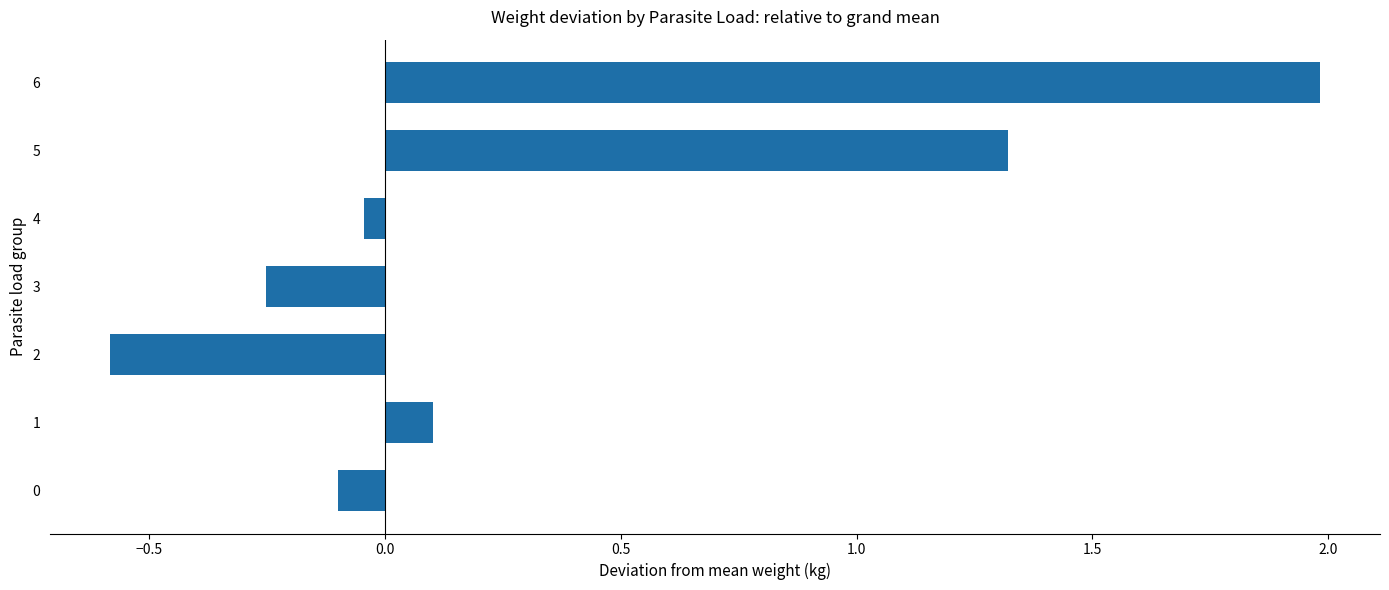

What is the change in value from 0 to 2?

-0.5